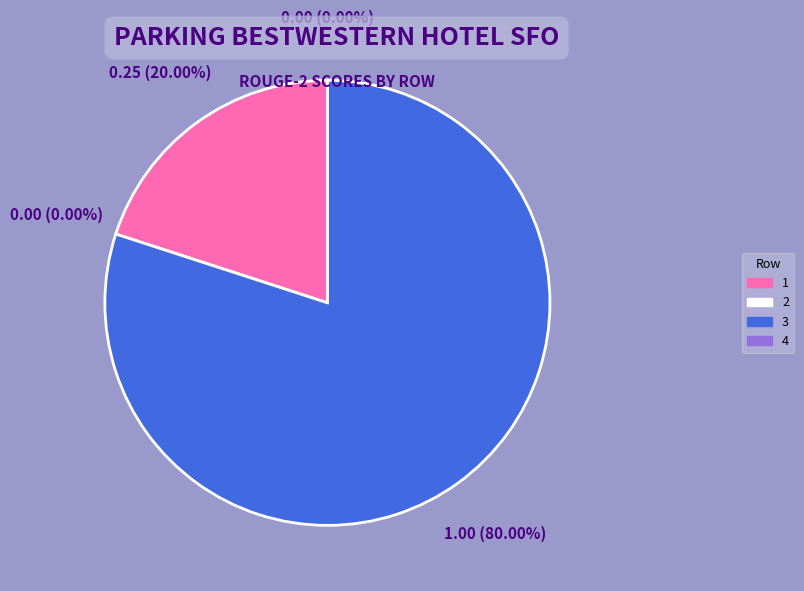

Combined, what portion of the pie is 2 and 3?

80.0%